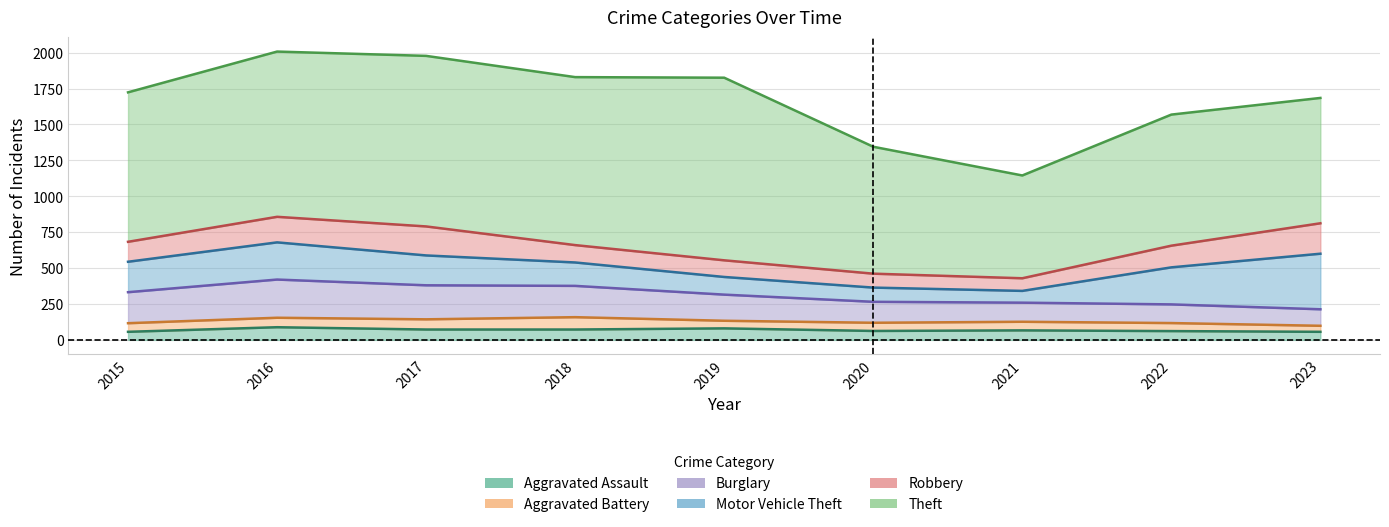

What are all the series names shown in the legend?

Aggravated Assault, Aggravated Battery, Burglary, Motor Vehicle Theft, Robbery, Theft